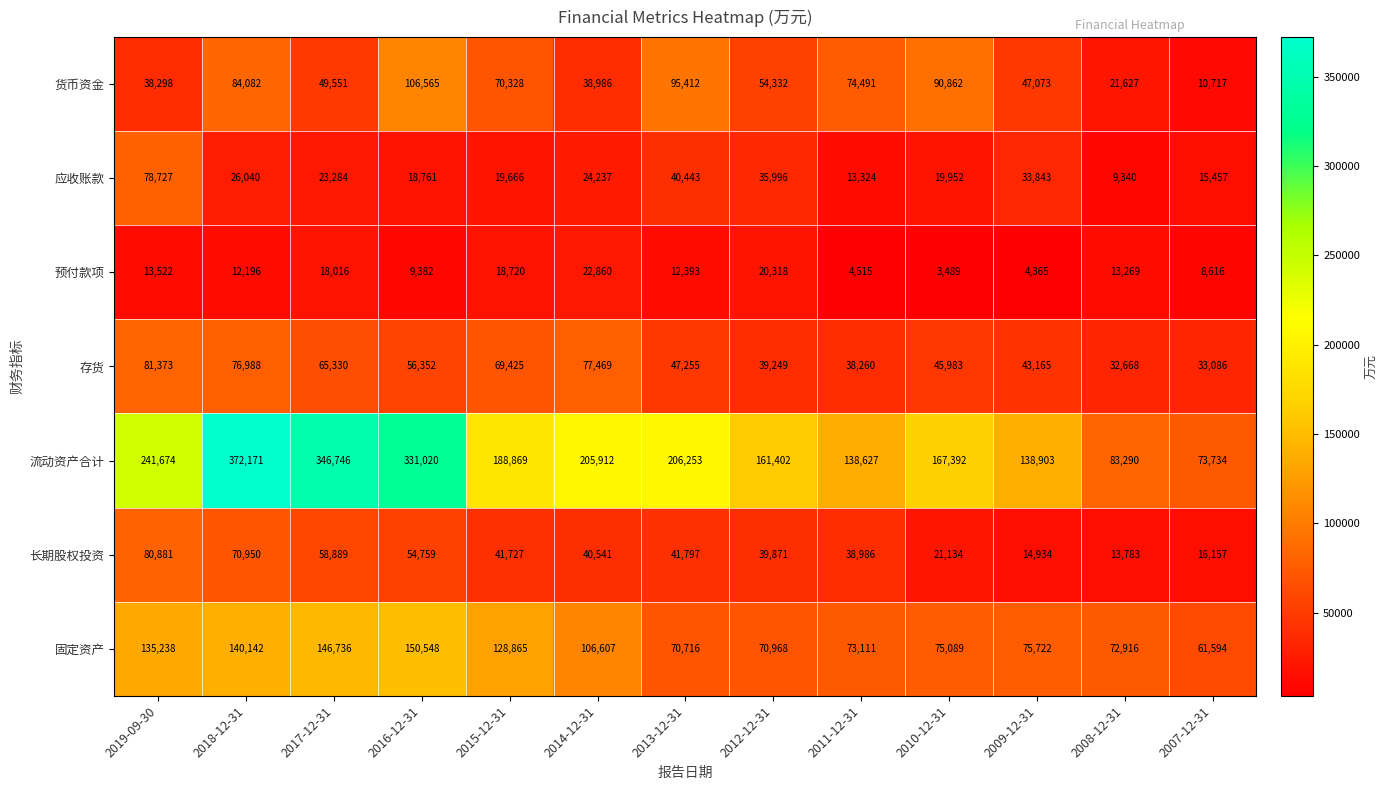

At which category does the chart reach its peak across all series?

2018-12-31